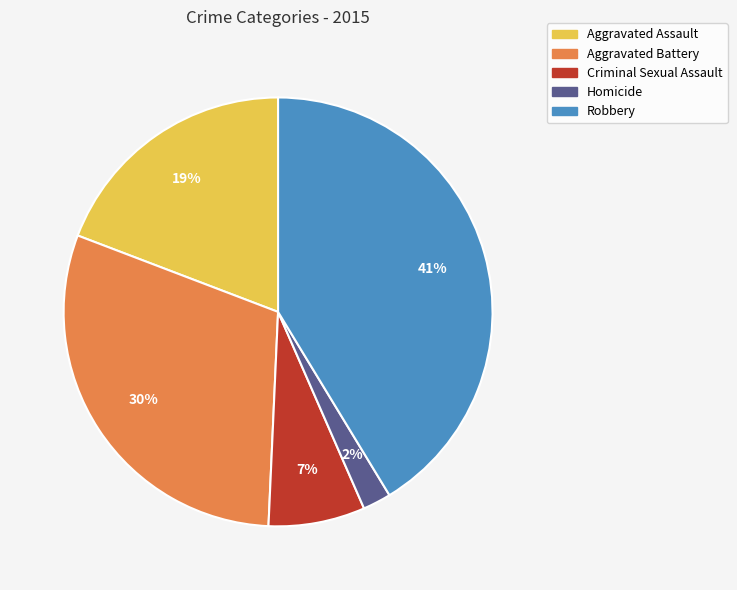

What is the smallest slice in the pie chart?

Homicide